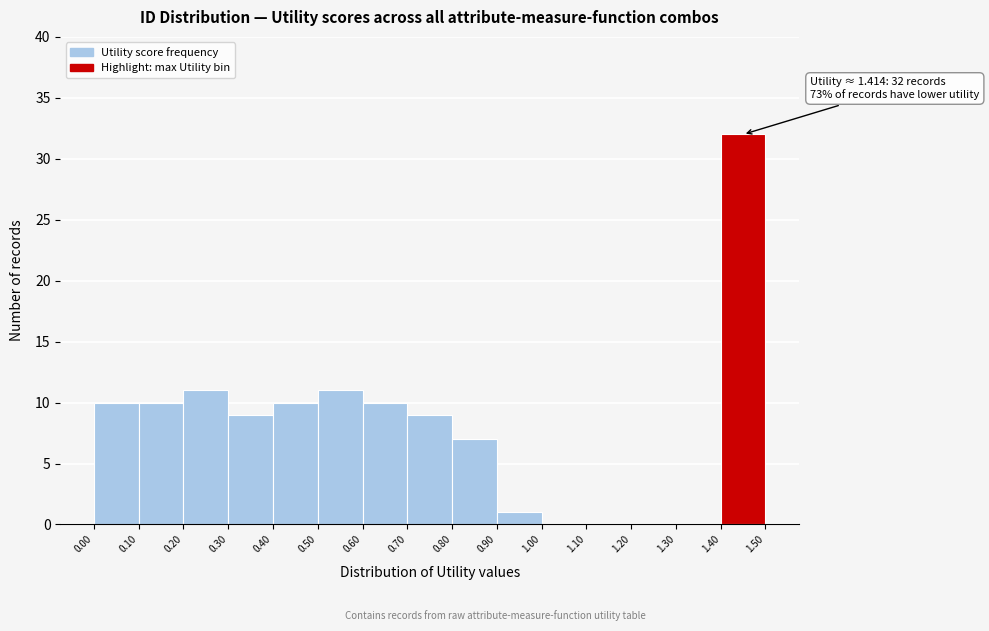

Which range on the x-axis has the tallest bar?

1.40 to 1.50